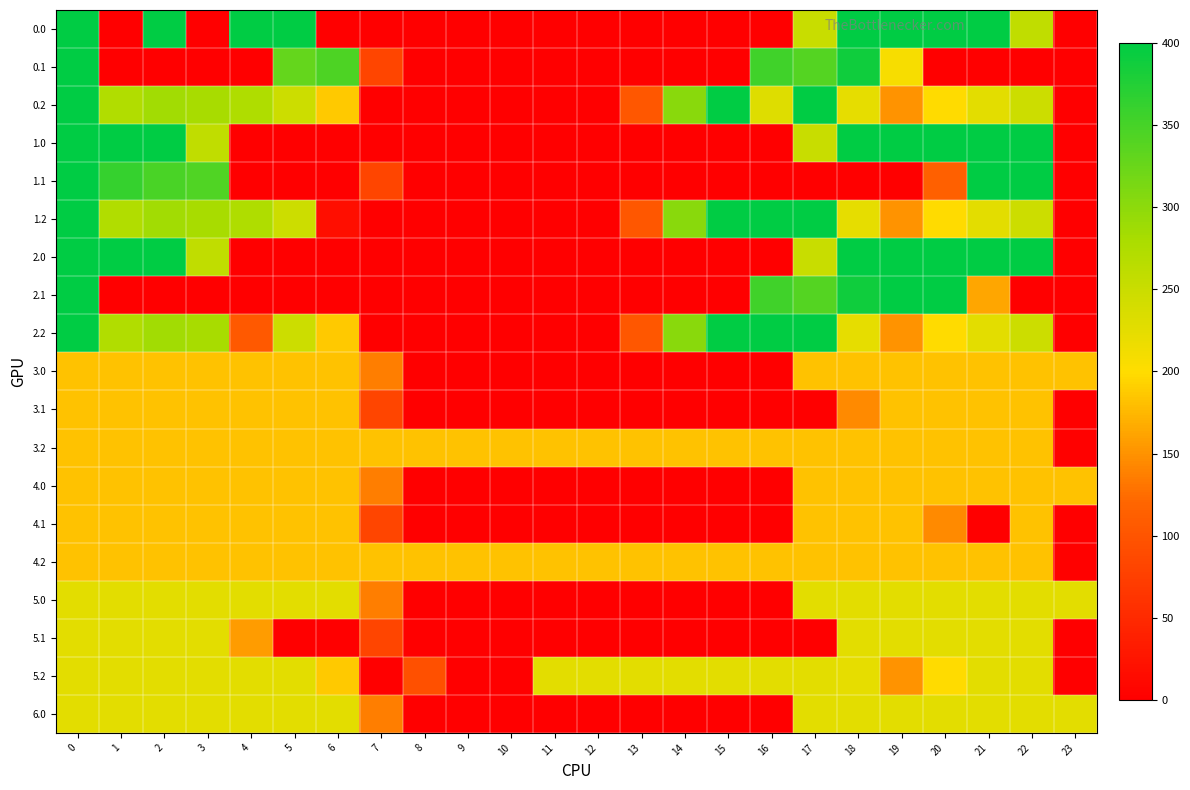

Reading left to right, list all the values displayed in this chart.

0.0: 0=400.0	1=0.0	2=400.0	3=0.0	4=400.0	5=400.0	6=0.0	7=0.0	8=0.0	9=0.0	10=0.0	11=0.0	12=0.0	13=0.0	14=0.0	15=0.0	16=0.0	17=250.3	18=400.0	19=400.0	20=400.0	21=400.0	22=259.3	23=0.0
0.1: 0=400.0	1=0.0	2=0.0	3=0.0	4=0.0	5=329.5	6=345.2	7=81.6	8=0.0	9=0.0	10=0.0	11=0.0	12=0.0	13=0.0	14=0.0	15=0.0	16=353.7	17=340.1	18=388.5	19=207.3	20=0.0	21=0.0	22=0.0	23=0.0
0.2: 0=400.0	1=272.7	2=285.5	3=281.0	4=274.4	5=248.1	6=187.1	7=0.0	8=0.0	9=0.0	10=0.0	11=0.0	12=0.0	13=104.4	14=301.9	15=400.0	16=230.9	17=400.0	18=223.1	19=151.1	20=199.2	21=226.4	22=247.4	23=0.0
1.0: 0=400.0	1=400.0	2=400.0	3=259.3	4=0.0	5=0.0	6=0.0	7=0.0	8=0.0	9=0.0	10=0.0	11=0.0	12=0.0	13=0.0	14=0.0	15=0.0	16=0.0	17=250.3	18=400.0	19=400.0	20=400.0	21=400.0	22=400.0	23=0.0
1.1: 0=400.0	1=361.1	2=347.9	3=342.7	4=0.0	5=0.0	6=0.0	7=81.6	8=0.0	9=0.0	10=0.0	11=0.0	12=0.0	13=0.0	14=0.0	15=0.0	16=0.0	17=0.0	18=0.0	19=0.0	20=112.7	21=400.0	22=400.0	23=0.0
1.2: 0=400.0	1=272.7	2=285.5	3=281.0	4=274.4	5=248.1	6=18.0	7=0.0	8=0.0	9=0.0	10=0.0	11=0.0	12=0.0	13=104.4	14=301.9	15=400.0	16=400.0	17=400.0	18=223.1	19=151.1	20=199.2	21=226.4	22=247.4	23=0.0
2.0: 0=400.0	1=400.0	2=400.0	3=259.3	4=0.0	5=0.0	6=0.0	7=0.0	8=0.0	9=0.0	10=0.0	11=0.0	12=0.0	13=0.0	14=0.0	15=0.0	16=0.0	17=250.3	18=400.0	19=400.0	20=400.0	21=400.0	22=400.0	23=0.0
2.1: 0=400.0	1=0.0	2=0.0	3=0.0	4=0.0	5=0.0	6=0.0	7=0.0	8=0.0	9=0.0	10=0.0	11=0.0	12=0.0	13=0.0	14=0.0	15=0.0	16=353.7	17=340.1	18=388.5	19=399.7	20=400.0	21=164.0	22=0.0	23=0.0
2.2: 0=400.0	1=272.7	2=285.5	3=281.0	4=105.3	5=248.1	6=187.1	7=0.0	8=0.0	9=0.0	10=0.0	11=0.0	12=0.0	13=104.4	14=301.9	15=400.0	16=400.0	17=400.0	18=223.1	19=151.1	20=199.2	21=226.4	22=247.4	23=0.0
3.0: 0=182.0	1=182.0	2=182.0	3=182.0	4=182.0	5=182.0	6=182.0	7=136.4	8=0.0	9=0.0	10=0.0	11=0.0	12=0.0	13=0.0	14=0.0	15=0.0	16=0.0	17=182.0	18=182.0	19=182.0	20=182.0	21=182.0	22=182.0	23=182.0
3.1: 0=182.0	1=182.0	2=182.0	3=182.0	4=182.0	5=182.0	6=182.0	7=81.6	8=0.0	9=0.0	10=0.0	11=0.0	12=0.0	13=0.0	14=0.0	15=0.0	16=0.0	17=0.0	18=144.4	19=182.0	20=182.0	21=182.0	22=182.0	23=0.0
3.2: 0=182.0	1=182.0	2=182.0	3=182.0	4=182.0	5=182.0	6=182.0	7=182.0	8=182.0	9=182.0	10=182.0	11=182.0	12=182.0	13=182.0	14=182.0	15=182.0	16=182.0	17=182.0	18=182.0	19=182.0	20=182.0	21=182.0	22=182.0	23=2.5
4.0: 0=182.0	1=182.0	2=182.0	3=182.0	4=182.0	5=182.0	6=182.0	7=136.4	8=0.0	9=0.0	10=0.0	11=0.0	12=0.0	13=0.0	14=0.0	15=0.0	16=0.0	17=182.0	18=182.0	19=182.0	20=182.0	21=182.0	22=182.0	23=182.0
4.1: 0=182.0	1=182.0	2=182.0	3=182.0	4=182.0	5=182.0	6=182.0	7=81.6	8=0.0	9=0.0	10=0.0	11=0.0	12=0.0	13=0.0	14=0.0	15=0.0	16=0.0	17=182.0	18=182.0	19=182.0	20=144.4	21=0.0	22=182.0	23=0.0
4.2: 0=182.0	1=182.0	2=182.0	3=182.0	4=182.0	5=182.0	6=182.0	7=182.0	8=182.0	9=182.0	10=182.0	11=182.0	12=182.0	13=182.0	14=182.0	15=182.0	16=182.0	17=182.0	18=182.0	19=182.0	20=182.0	21=182.0	22=182.0	23=2.5
5.0: 0=226.0	1=226.0	2=226.0	3=226.0	4=226.0	5=226.0	6=226.0	7=136.4	8=0.0	9=0.0	10=0.0	11=0.0	12=0.0	13=0.0	14=0.0	15=0.0	16=0.0	17=226.0	18=226.0	19=226.0	20=226.0	21=226.0	22=226.0	23=226.0
5.1: 0=226.0	1=226.0	2=226.0	3=226.0	4=156.4	5=0.0	6=0.0	7=81.6	8=0.0	9=0.0	10=0.0	11=0.0	12=0.0	13=0.0	14=0.0	15=0.0	16=0.0	17=0.0	18=226.0	19=226.0	20=226.0	21=226.0	22=226.0	23=0.0
5.2: 0=226.0	1=226.0	2=226.0	3=226.0	4=226.0	5=226.0	6=187.1	7=0.0	8=95.2	9=0.0	10=0.0	11=226.0	12=226.0	13=226.0	14=226.0	15=226.0	16=226.0	17=226.0	18=223.1	19=151.1	20=199.2	21=226.0	22=226.0	23=0.0
6.0: 0=226.0	1=226.0	2=226.0	3=226.0	4=226.0	5=226.0	6=226.0	7=136.4	8=0.0	9=0.0	10=0.0	11=0.0	12=0.0	13=0.0	14=0.0	15=0.0	16=0.0	17=226.0	18=226.0	19=226.0	20=226.0	21=226.0	22=226.0	23=226.0